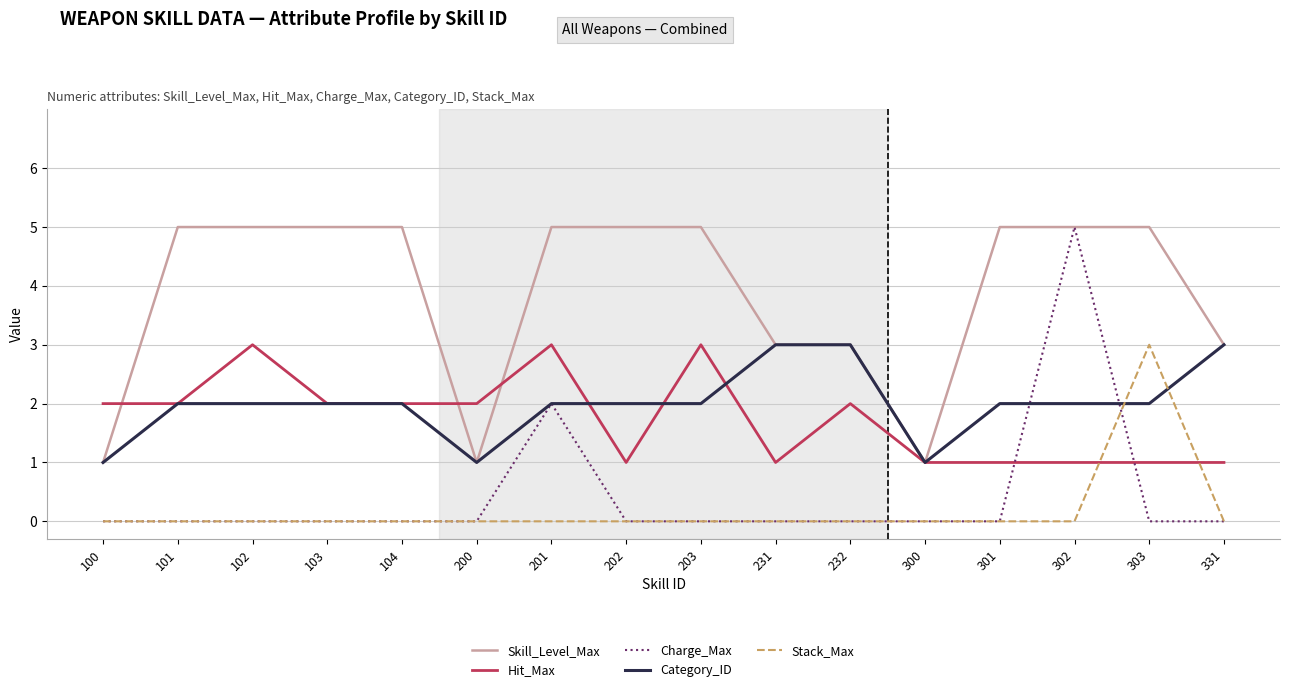

Reading left to right, extract all data points from this chart.

Skill_Level_Max: 100=1	101=5	102=5	103=5	104=5	200=1	201=5	202=5	203=5	231=3	232=3	300=1	301=5	302=5	303=5	331=3
Hit_Max: 100=2	101=2	102=3	103=2	104=2	200=2	201=3	202=1	203=3	231=1	232=2	300=1	301=1	302=1	303=1	331=1
Charge_Max: 100=0	101=0	102=0	103=0	104=0	200=0	201=2	202=0	203=0	231=0	232=0	300=0	301=0	302=5	303=0	331=0
Category_ID: 100=1	101=2	102=2	103=2	104=2	200=1	201=2	202=2	203=2	231=3	232=3	300=1	301=2	302=2	303=2	331=3
Stack_Max: 100=0	101=0	102=0	103=0	104=0	200=0	201=0	202=0	203=0	231=0	232=0	300=0	301=0	302=0	303=3	331=0